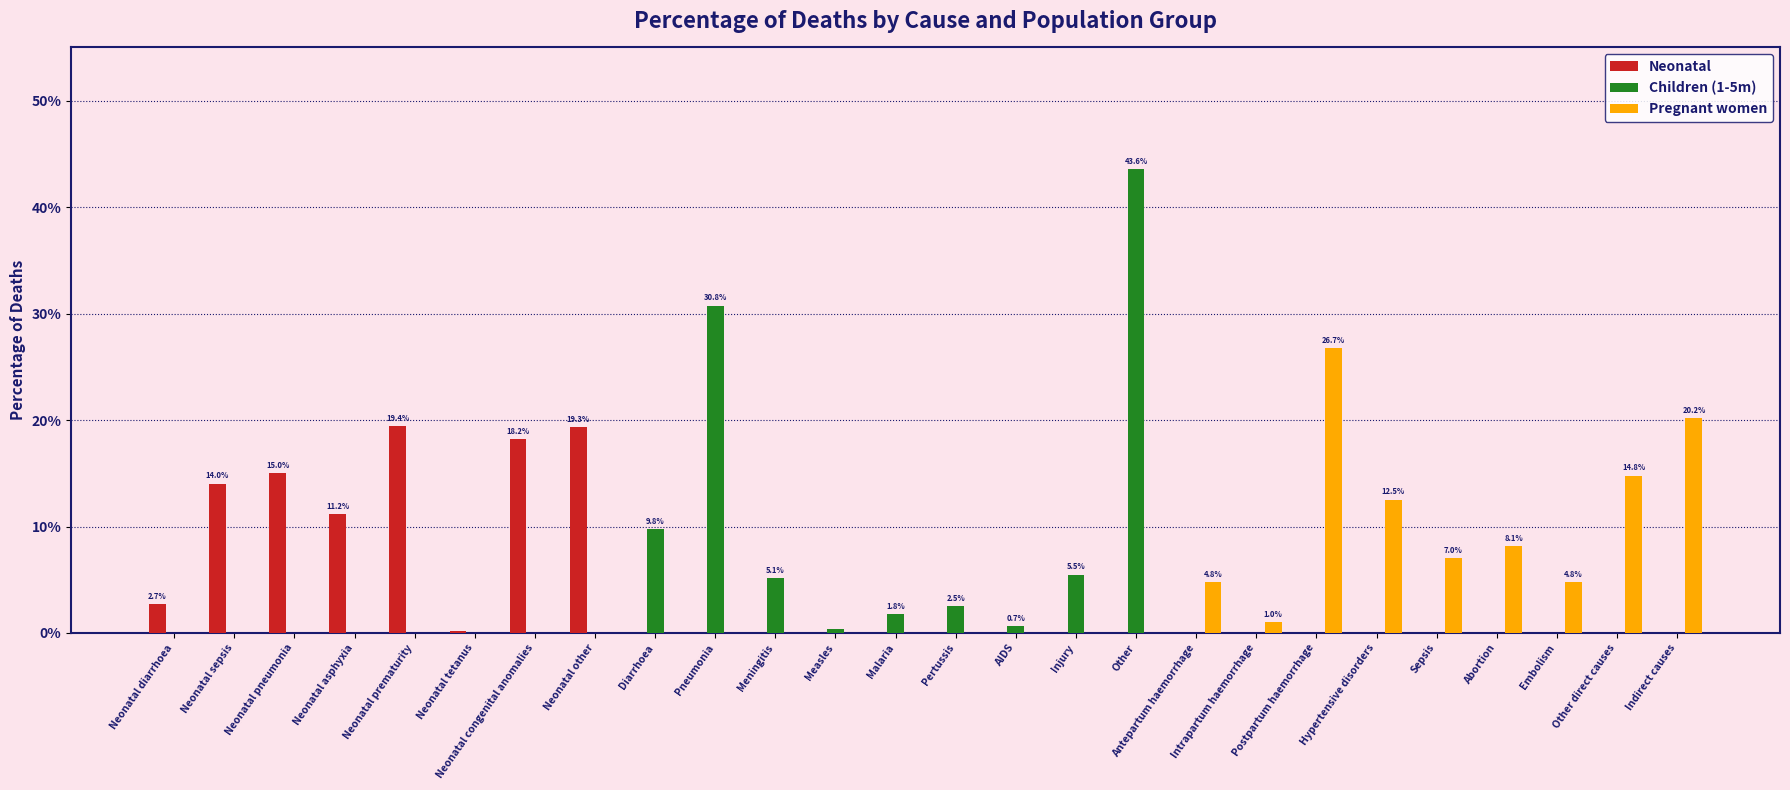

Are the bars grouped side by side (vs. stacked)?

Yes